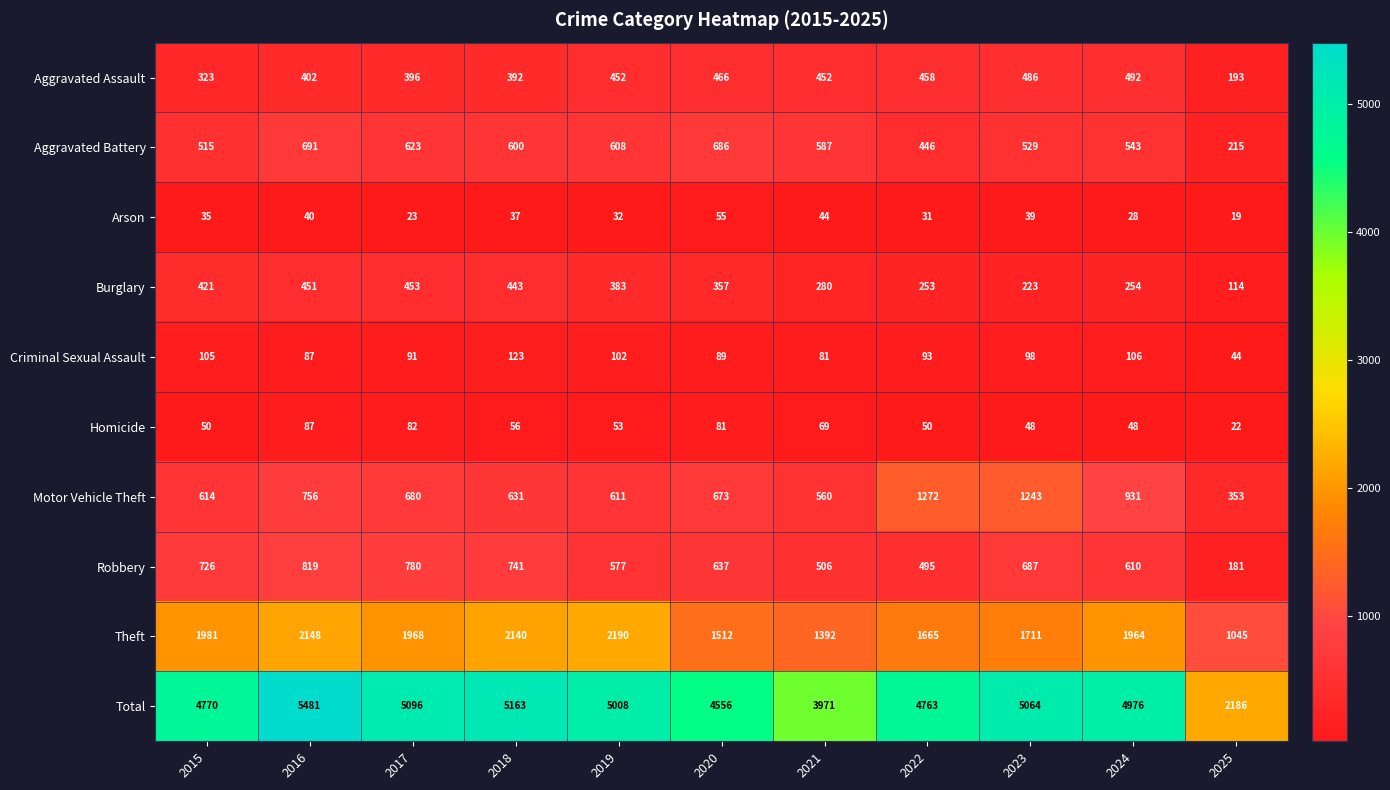

True or false: Burglary has a value of 114 at 2025.

True